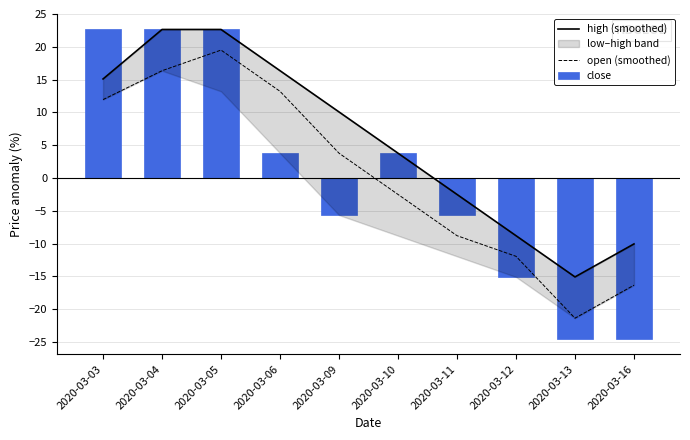

The close series shows -8.9 at 2020-03-09. True or false?

False